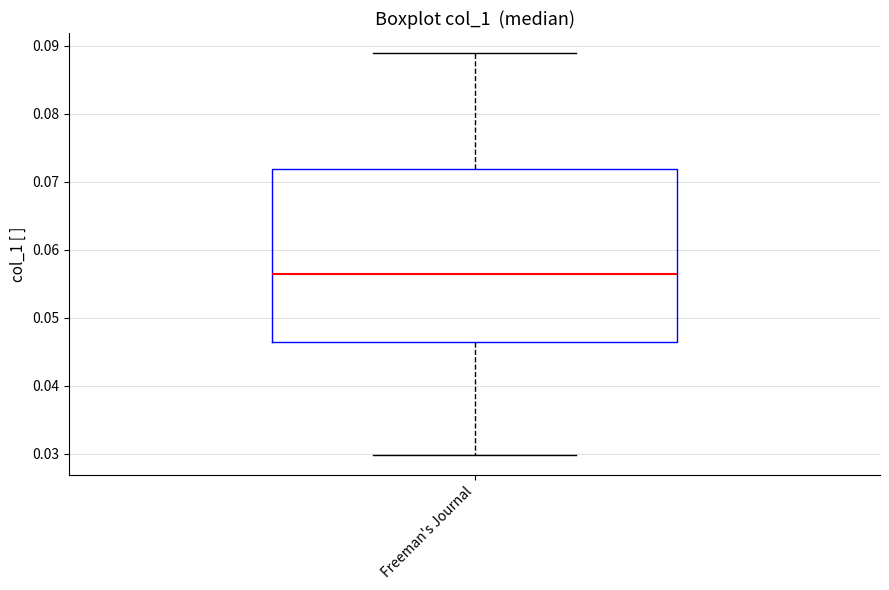

Read this box plot against the y-axis: the position of the median line, the range covered by the box, and the ends of both whiskers. The values are not printed on the chart, so give them approximately, as read against the axis.

median 0.056, box 0.046 to 0.072, whiskers 0.030 to 0.089